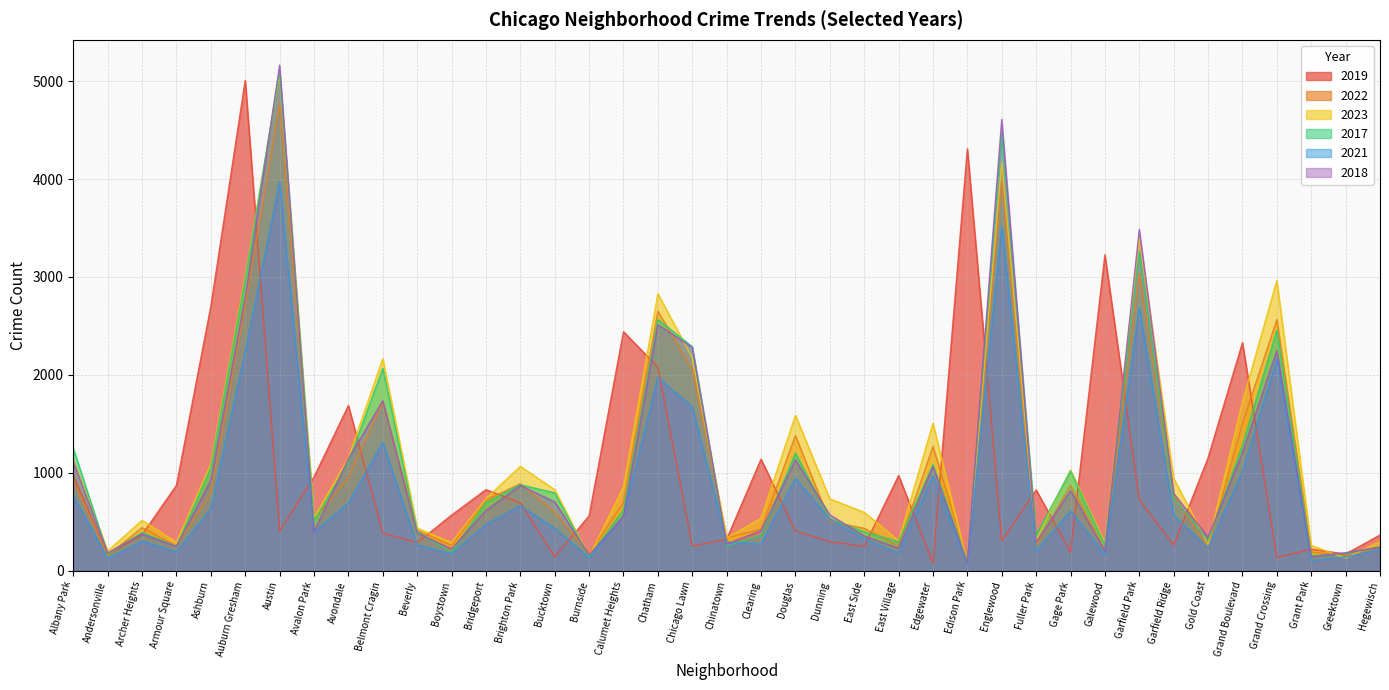

What is the value of the 2019 point at the 34th from the left?

1153